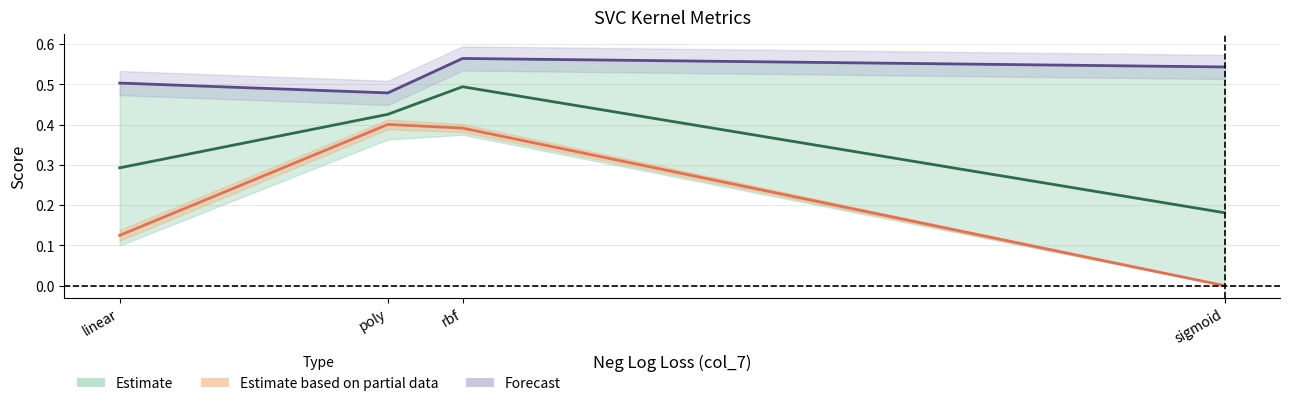

Reading left to right, list all the values displayed in this chart.

Estimate: linear=0.3	poly=0.4	rbf=0.5	sigmoid=0.2
Estimate based on partial data: linear=0.1	poly=0.4	rbf=0.4	sigmoid=0.0
Forecast: linear=0.5	poly=0.5	rbf=0.6	sigmoid=0.5